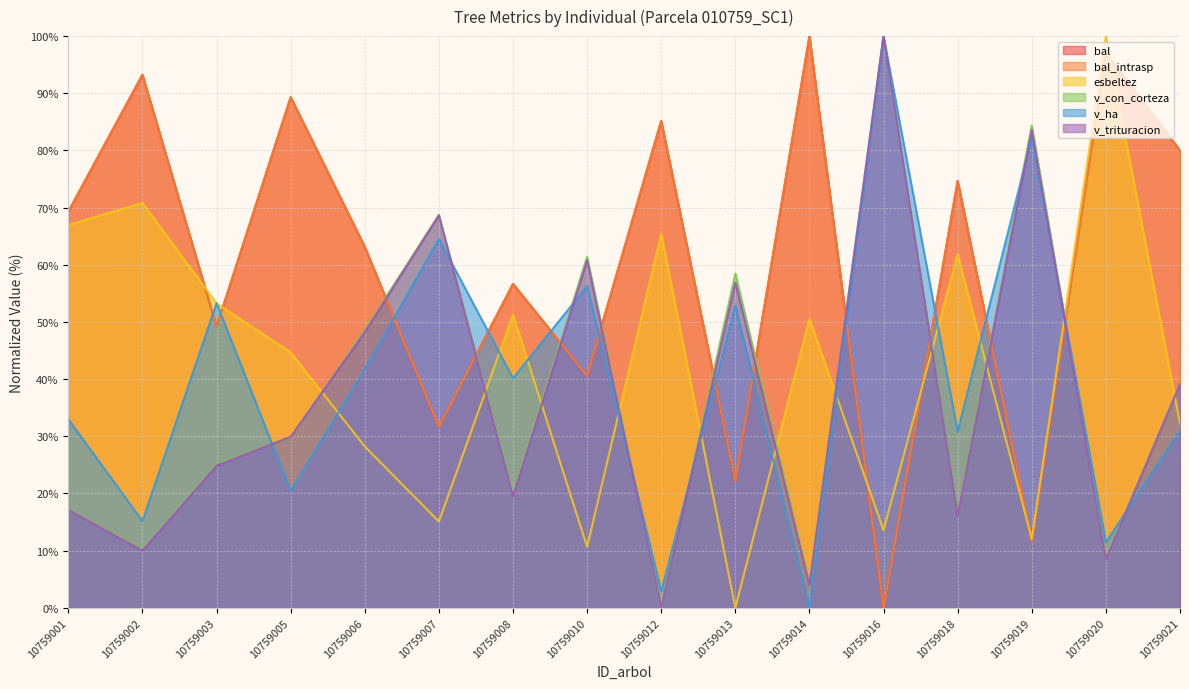

Rank the series by their maximum value, from highest to lowest.

bal, bal_intrasp, esbeltez, v_con_corteza, v_ha, v_trituracion